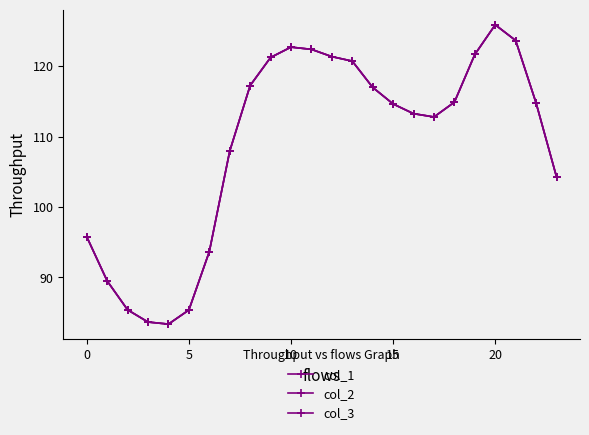

Does the chart have visible grid lines?

No